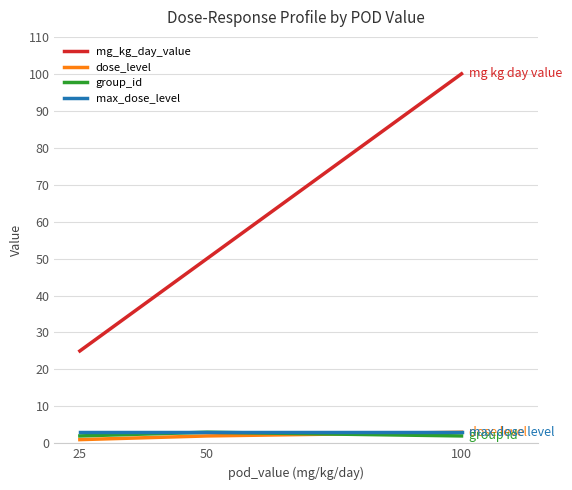

The max_dose_level series shows 3 at 25. True or false?

True